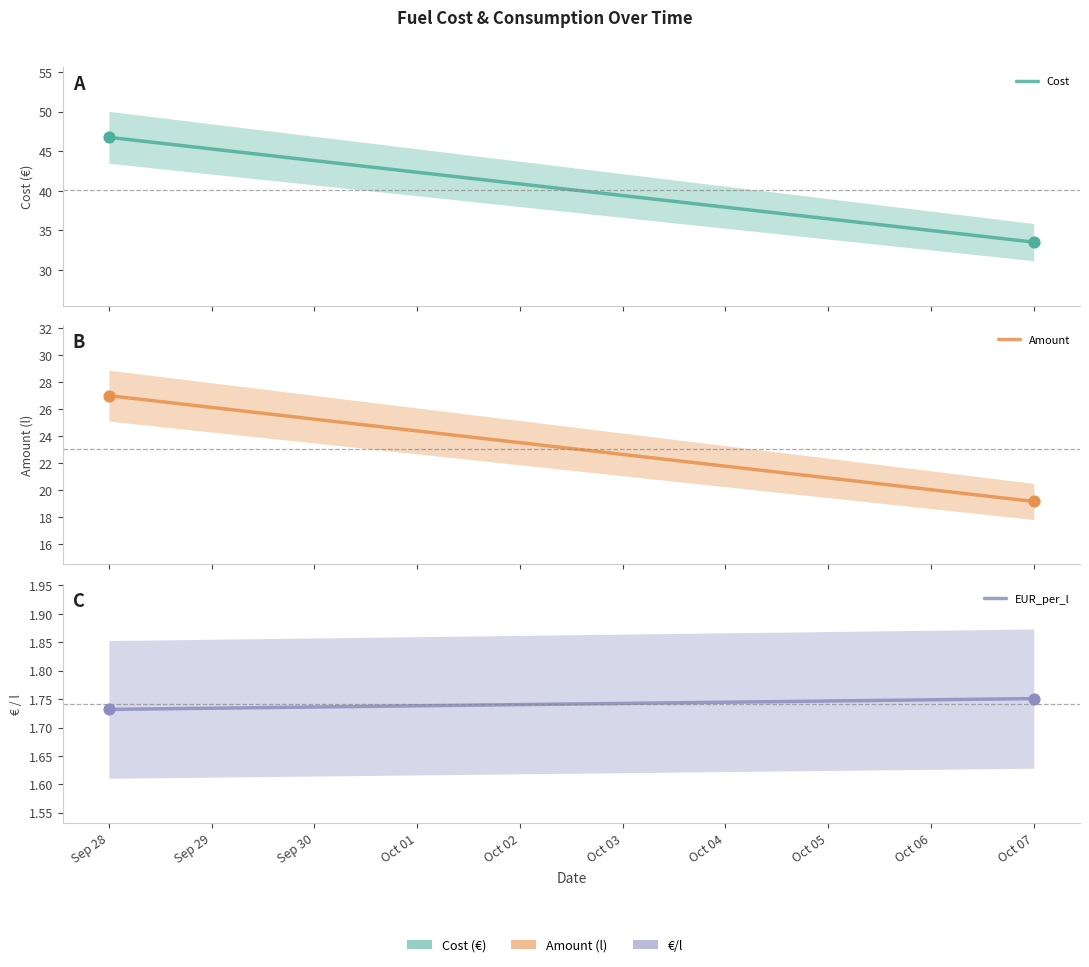

What are all the series names shown in the legend?

Cost, Amount, EUR_per_l